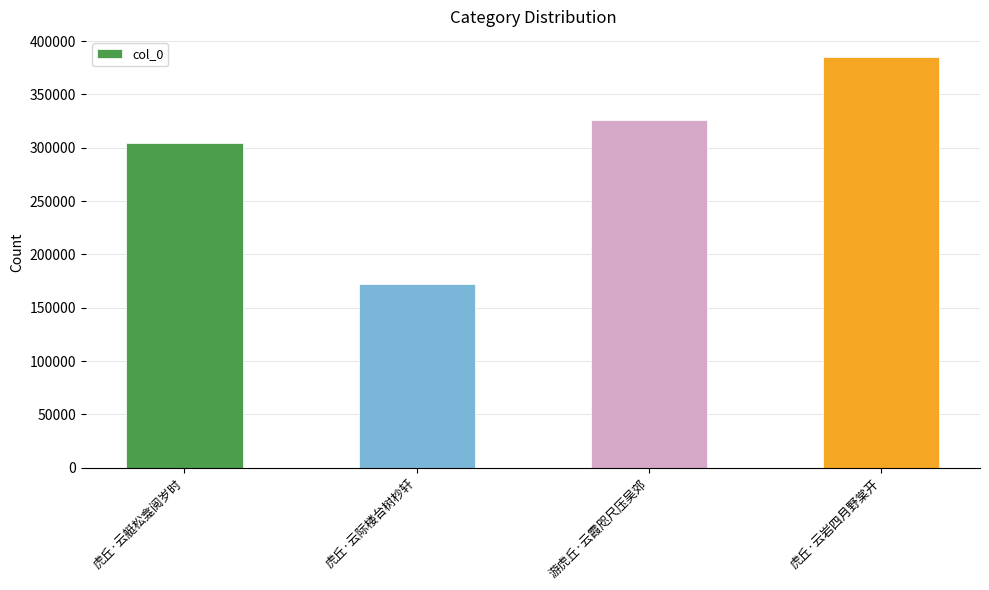

What position from the left is 虎丘·云际楼台树杪轩?

2